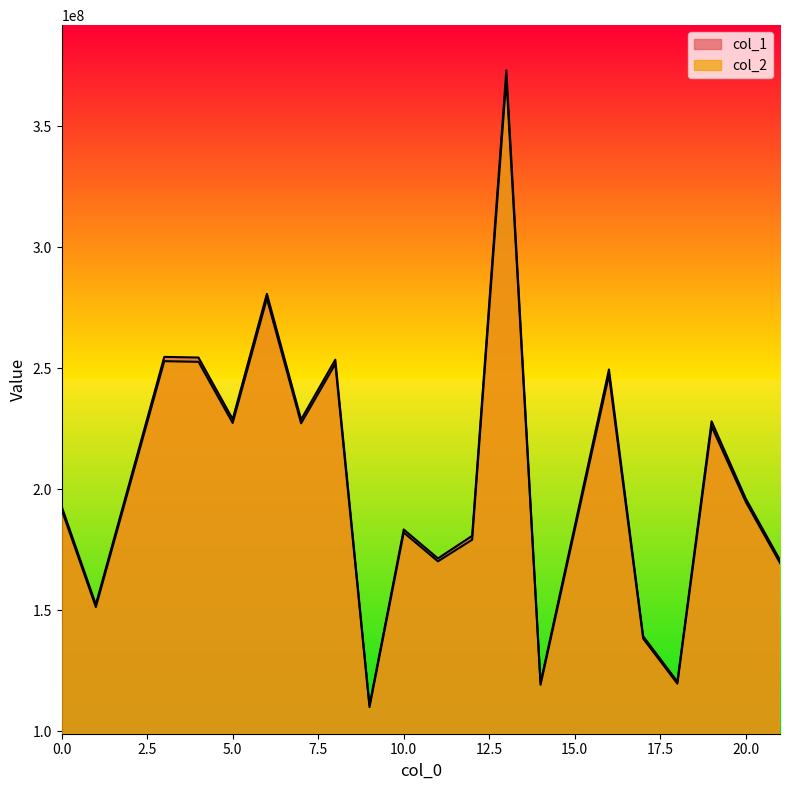

Is the value of col_1 at 1 greater than the value of col_2 at 11?

No